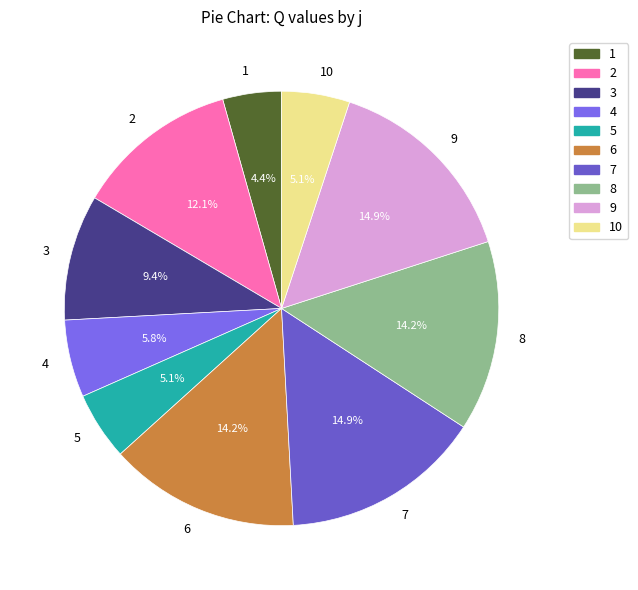

Combined, do 2 and 4 account for over 50%?

No